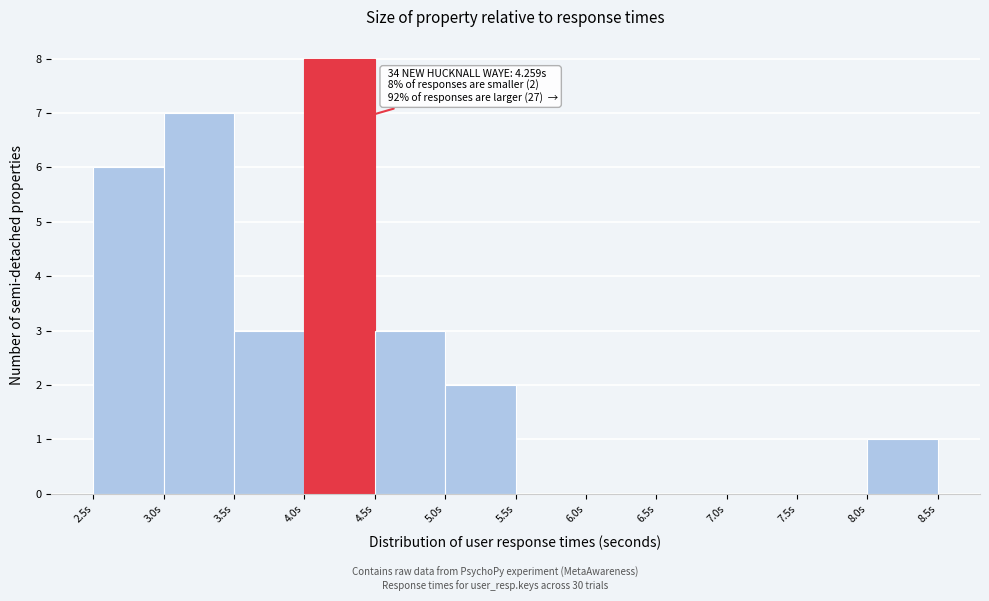

Which range on the x-axis has the tallest bar?

4.0 to 4.5